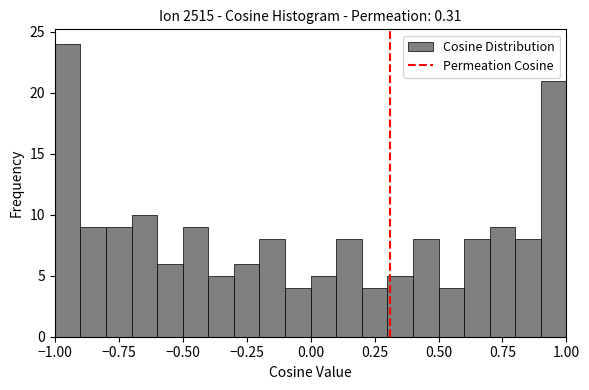

Read against the x-axis, roughly where is the centre of the tallest bar?

-0.95